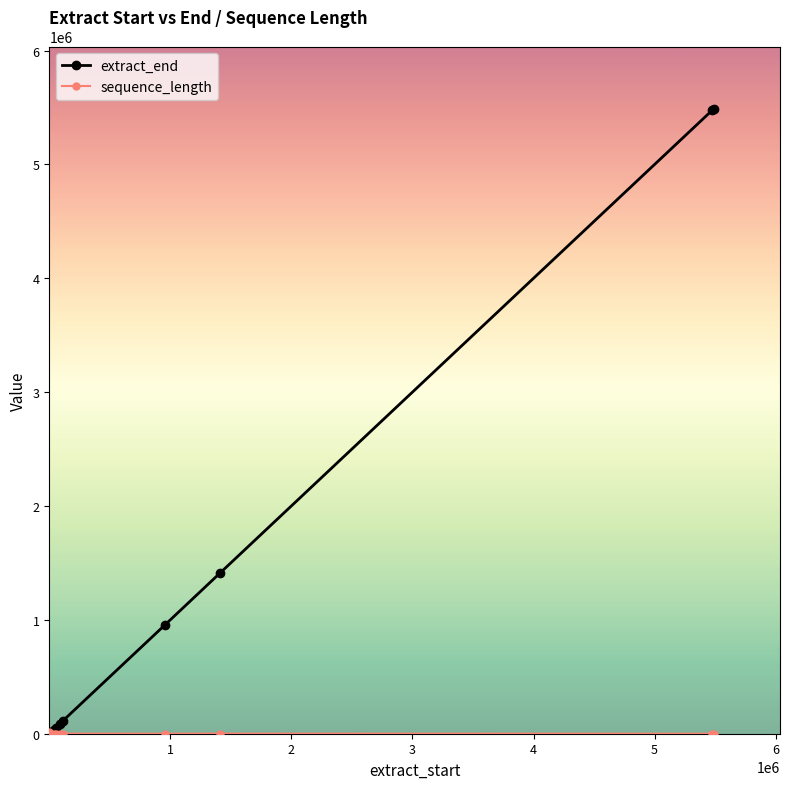

What is the minimum value shown in the chart?

210